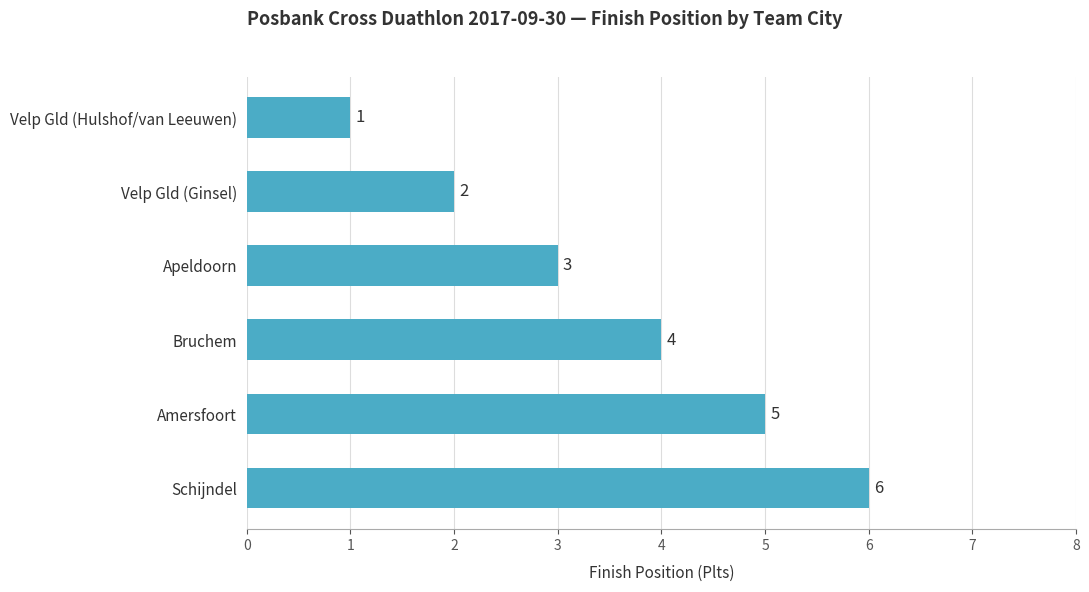

Which category has the highest value across all series?

Schijndel